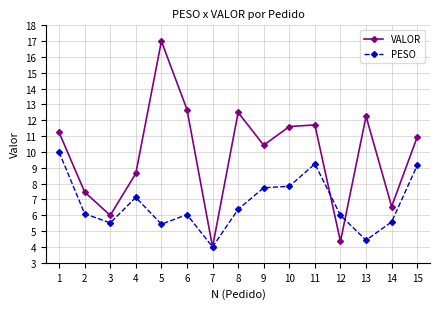

What is the difference between the highest and lowest values at 12?

1.6